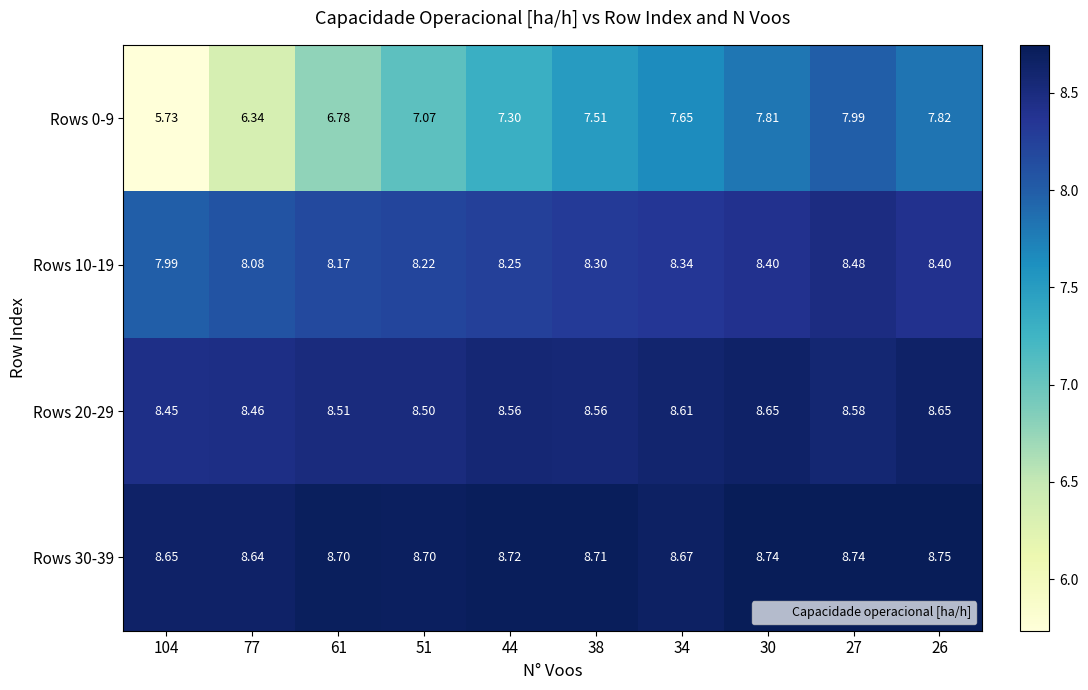

At how many categories does at least one series exceed 7?

10